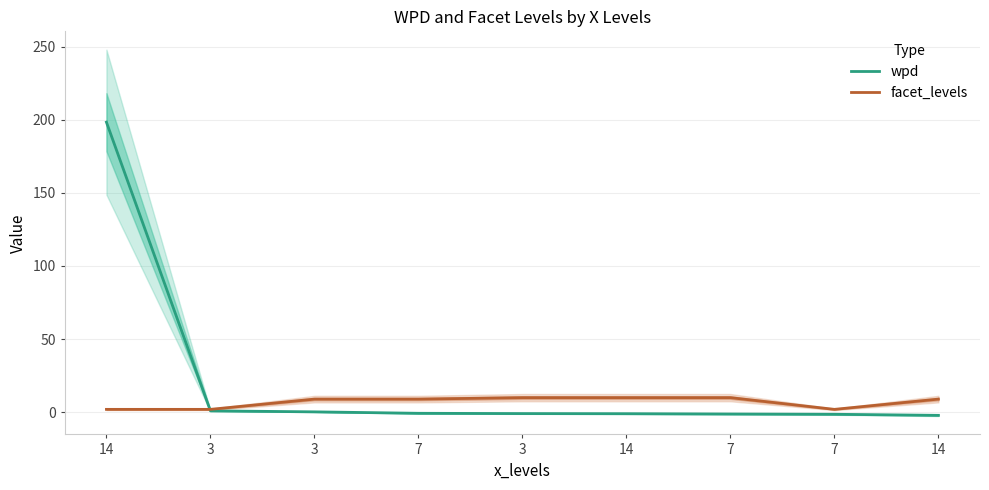

What is the label of the 1st point from the left?

14